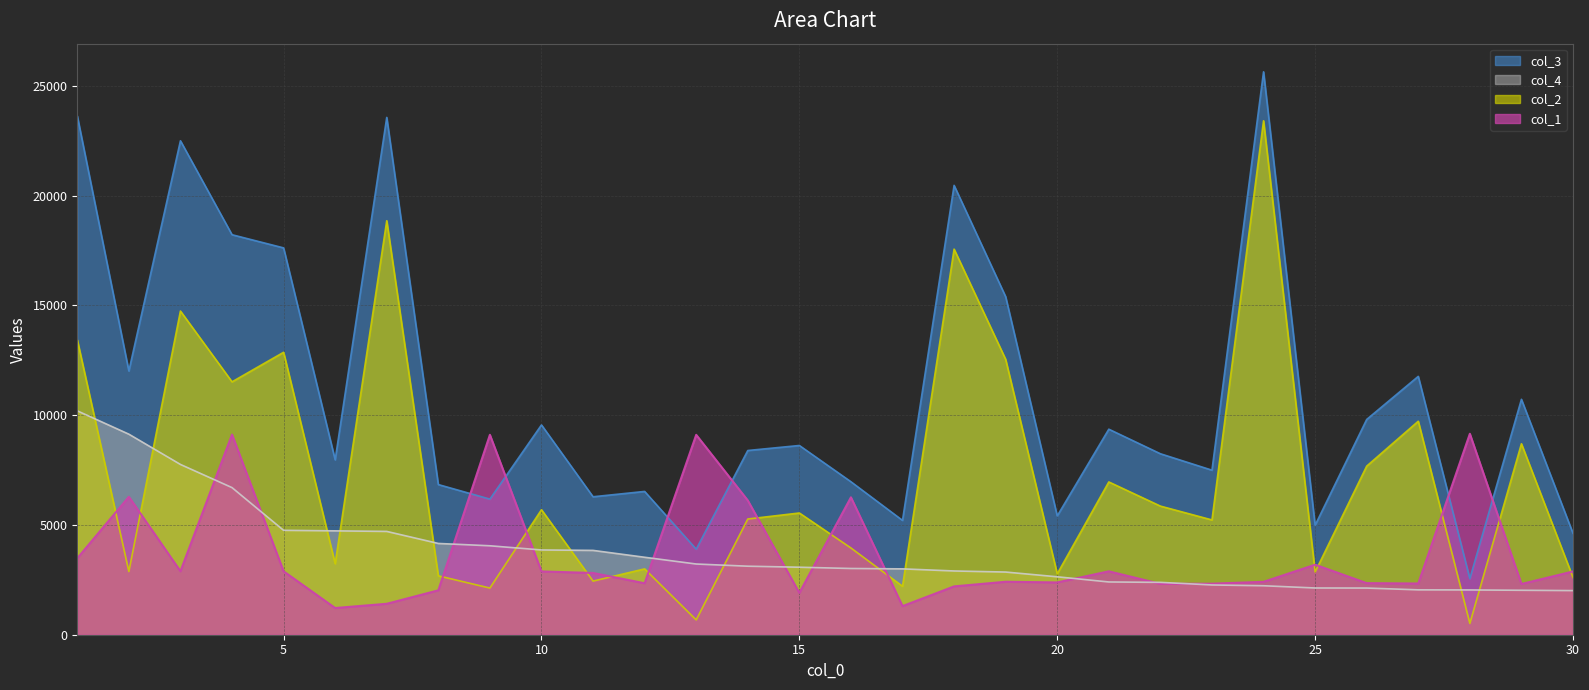

Reading left to right, list all the values displayed in this chart.

col_1: 1=3481	2=6282	3=2891	4=9116	5=2888	6=1216	7=1409	8=2022	9=9104	10=2883	11=2812	12=2344	13=9103	14=6116	15=1905	16=6257	17=1303	18=2201	19=2412	20=2382	21=2887	22=2317	23=2325	24=2409	25=3189	26=2349	27=2332	28=9151	29=2311	30=2880
col_2: 1=13430	2=2878	3=14739	4=11516	5=12861	6=3234	7=18852	8=2682	9=2125	10=5693	11=2442	12=2998	13=675	14=5269	15=5543	16=3950	17=2207	18=17559	19=12538	20=2773	21=6957	22=5857	23=5227	24=23403	25=2858	26=7678	27=9722	28=514	29=8696	30=2608
col_3: 1=23625	2=12010	3=22493	4=18215	5=17615	6=7964	7=23556	8=6838	9=6175	10=9553	11=6282	12=6525	13=3895	14=8389	15=8617	16=6966	17=5206	18=20462	19=15392	20=5411	21=9359	22=8241	23=7493	24=25633	25=4986	26=9803	27=11765	28=2553	29=10720	30=4617
col_4: 1=10195	2=9132	3=7754	4=6699	5=4754	6=4730	7=4704	8=4156	9=4050	10=3860	11=3840	12=3527	13=3220	14=3120	15=3074	16=3016	17=2999	18=2903	19=2854	20=2638	21=2402	22=2384	23=2266	24=2230	25=2128	26=2125	27=2043	28=2039	29=2024	30=2009